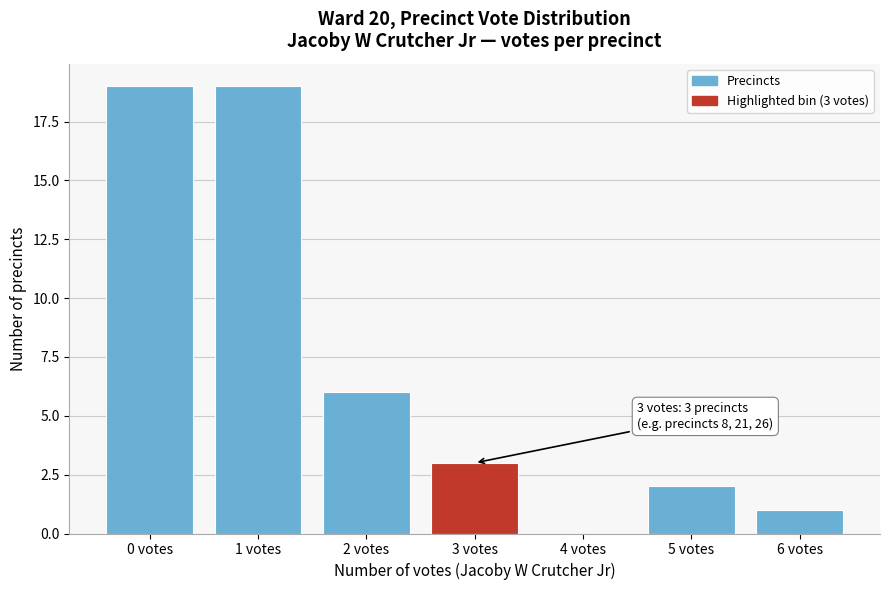

Reading left to right, extract all data points from this chart.

0 votes=19	1 votes=19	2 votes=6	3 votes=3	4 votes=0	5 votes=2	6 votes=1